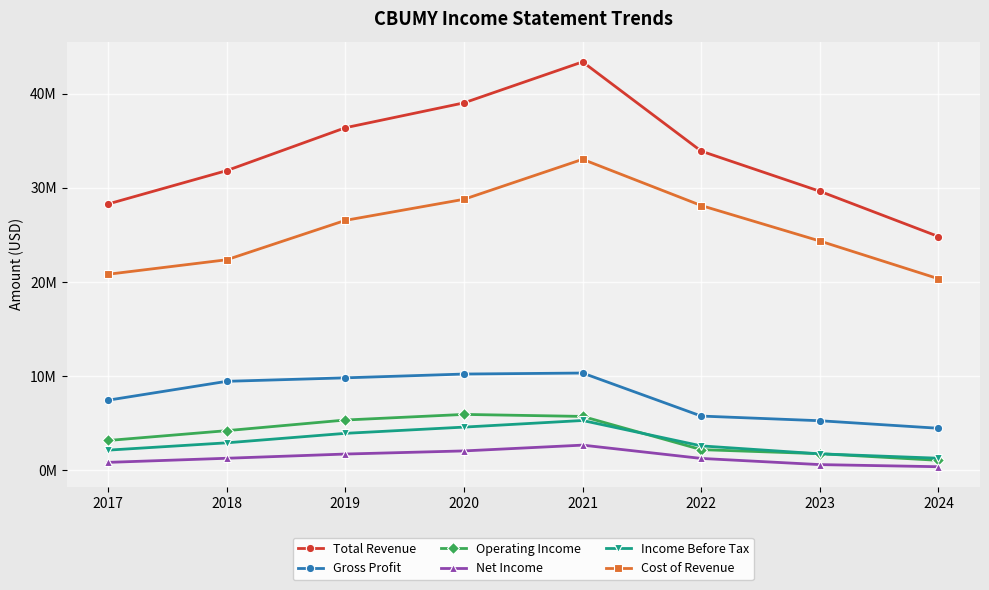

What is the minimum value for Gross Profit?

4481300